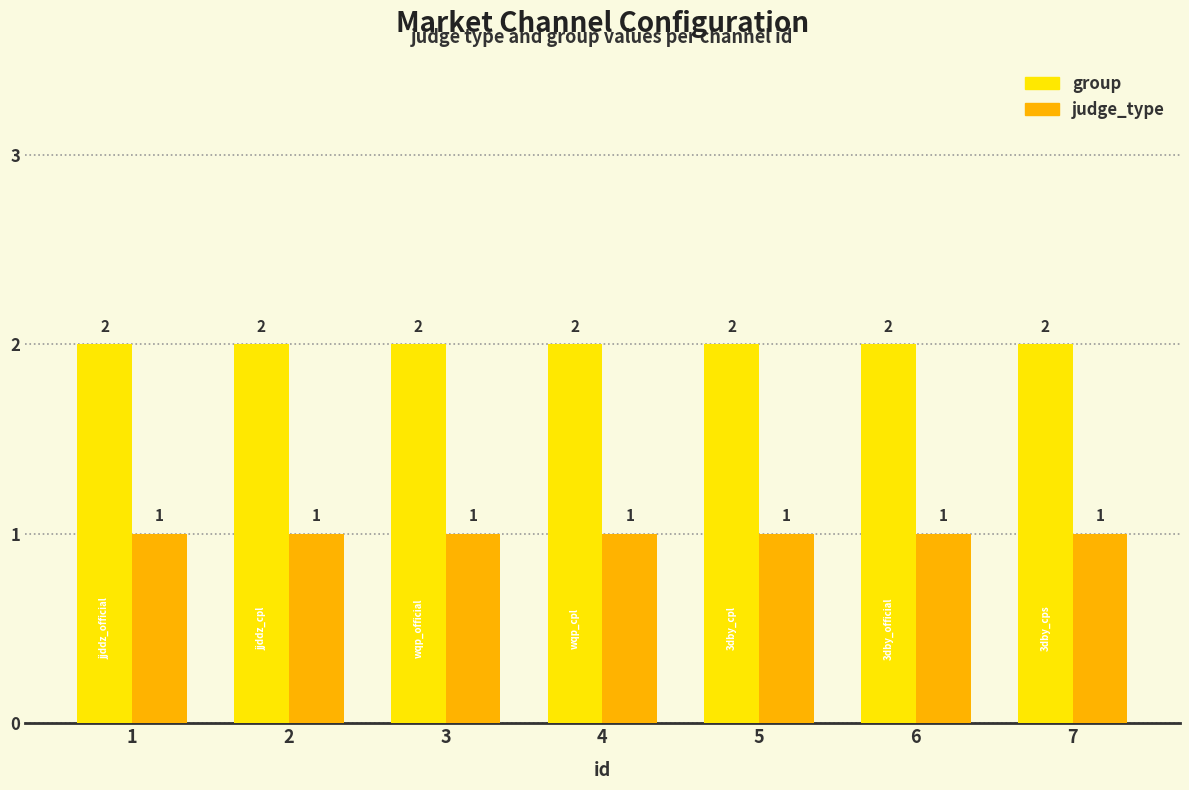

What is the spread (max minus min) of values at 3?

1